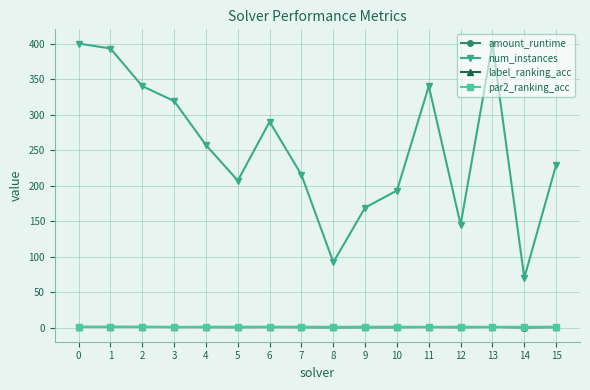

Which series has the widest spread of values?

num_instances